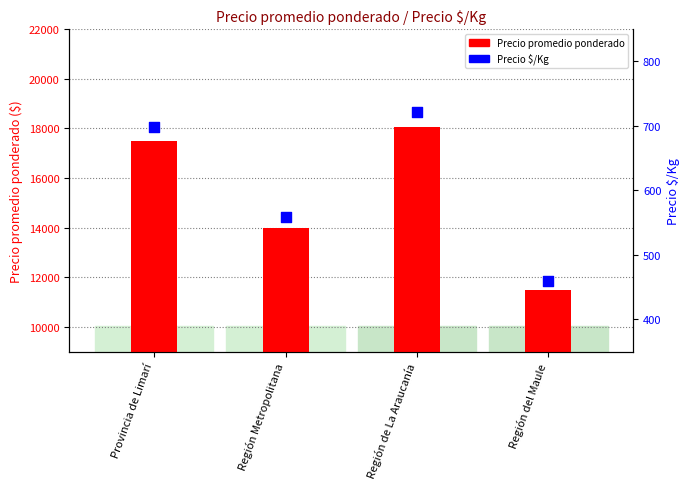

Is the value of Precio promedio ponderado at Provincia de Limarí greater than the value of Precio $/Kg at Región del Maule?

Yes